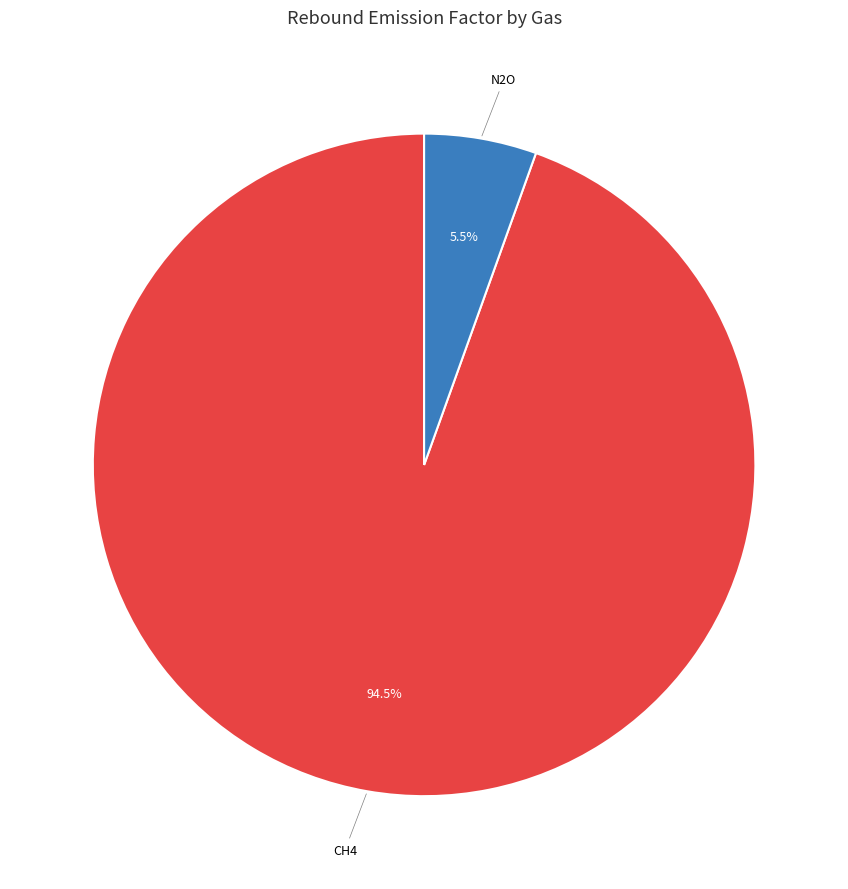

Which category has the smallest portion of the pie?

N2O